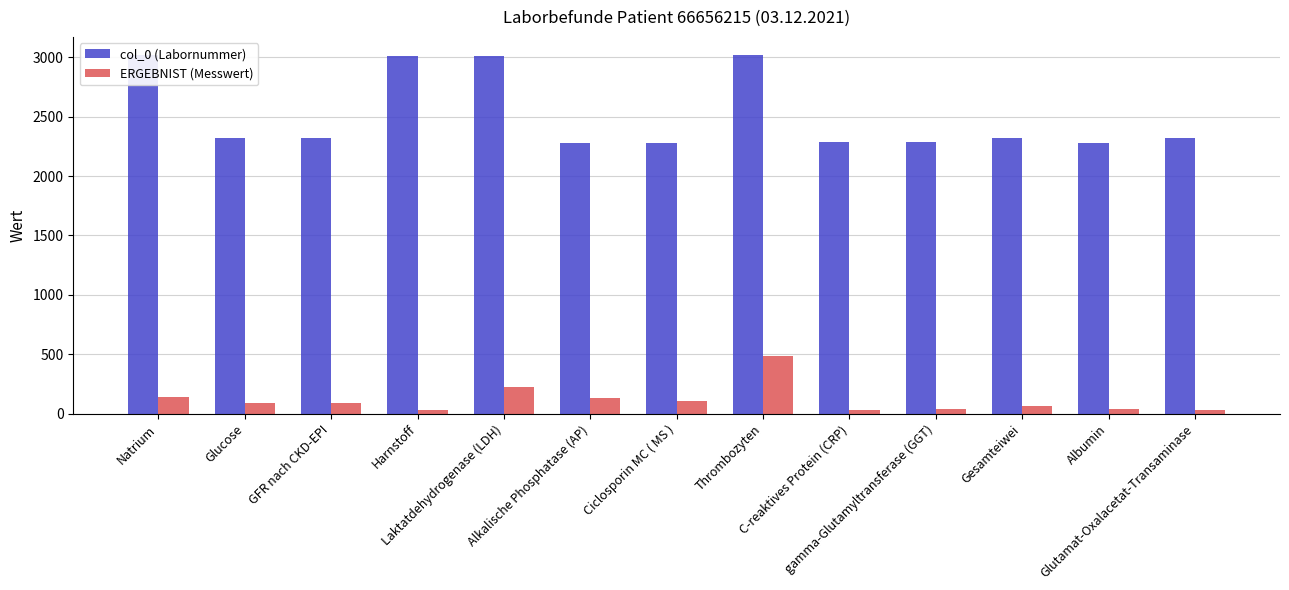

How many bars are there in each group?

2